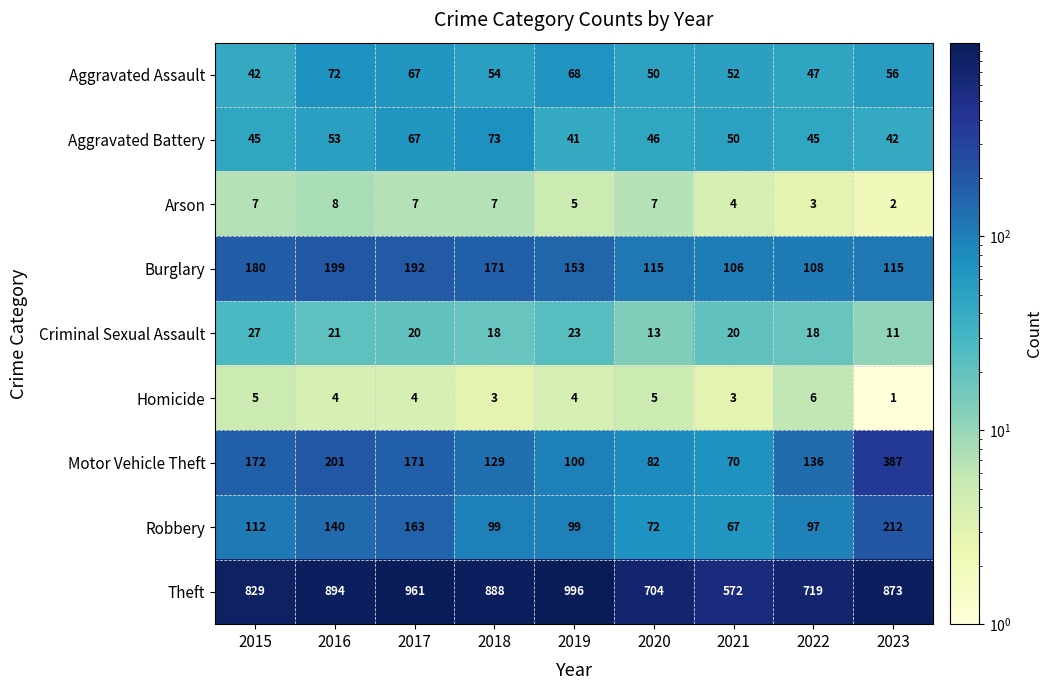

True or false: Homicide has a value of 6 at 2022.

True